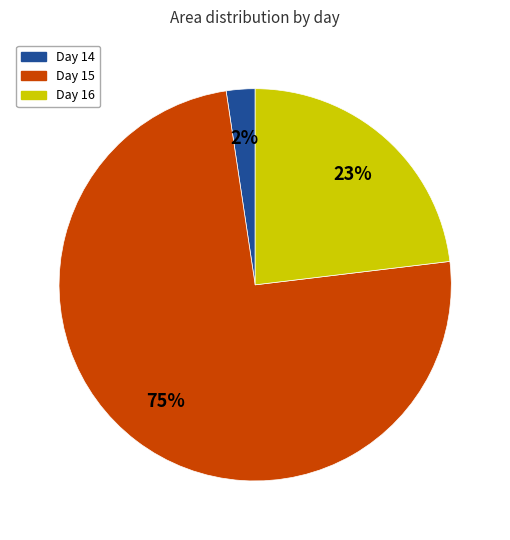

Which category has the smallest portion of the pie?

Day 14